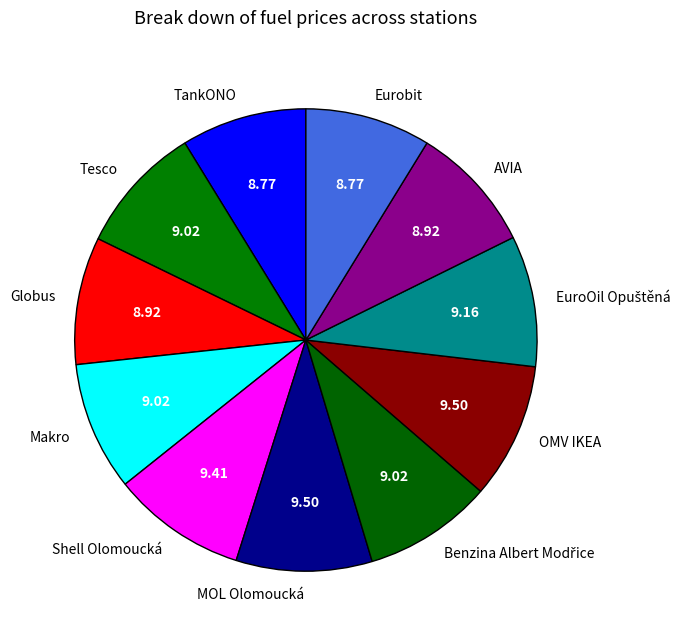

Does Eurobit represent more than half of the total?

No